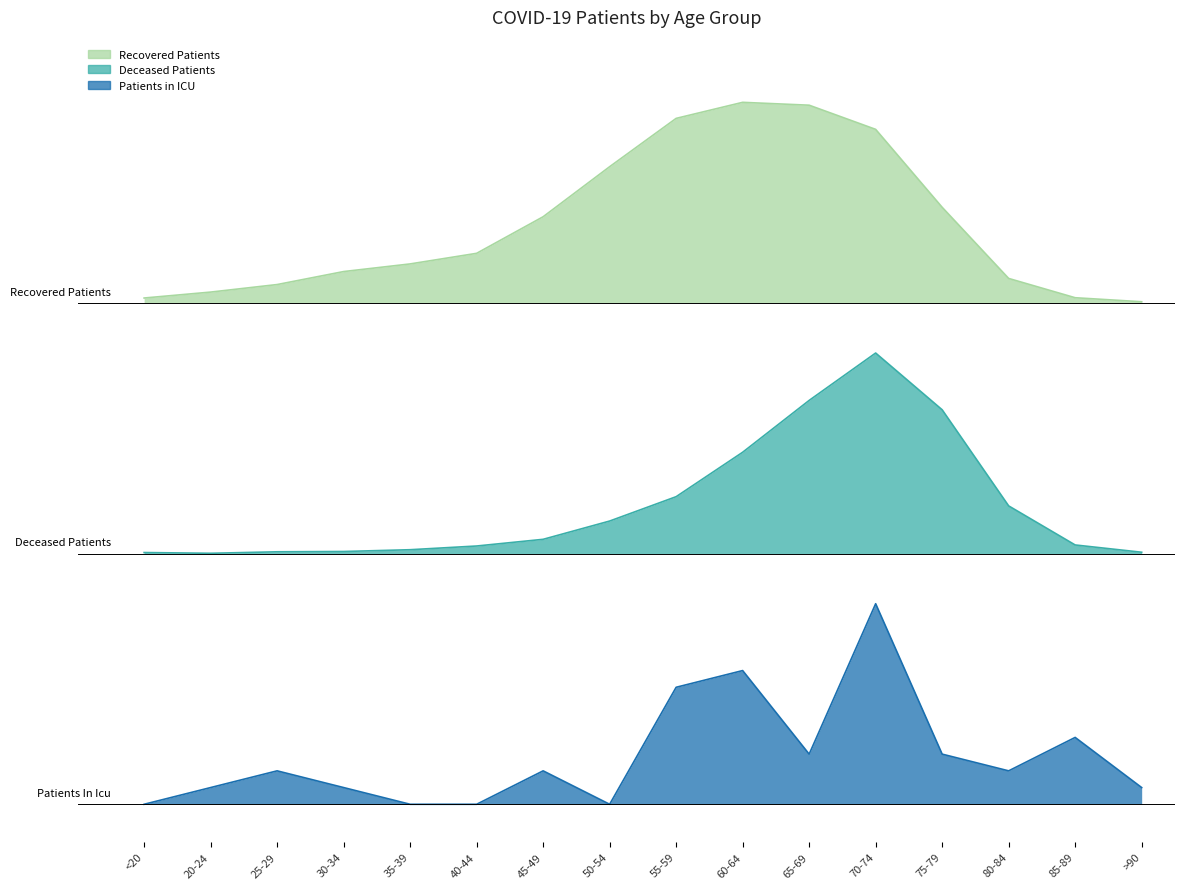

What is the minimum value for deceased_patients?

2.0